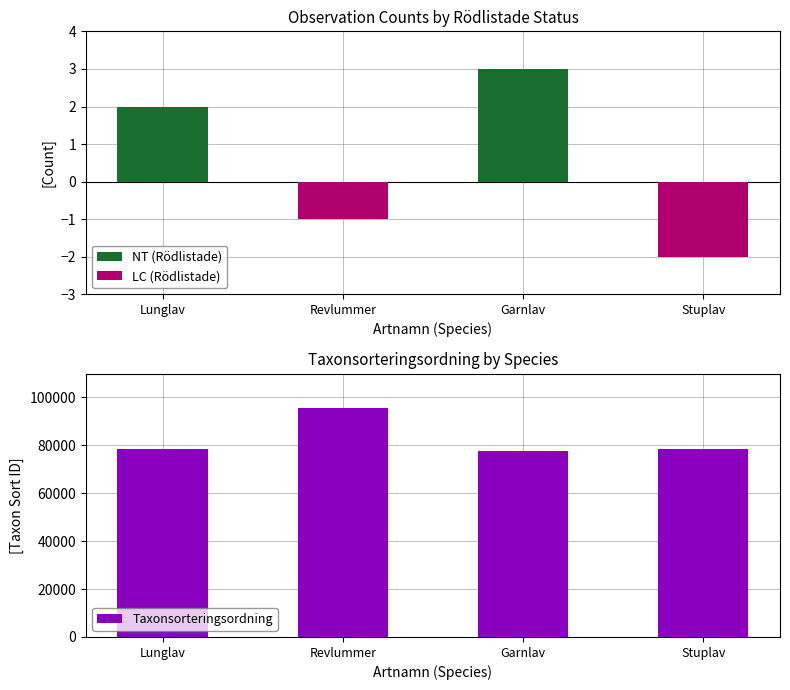

Rank the series at Lunglav from lowest to highest value.

LC (Rödlistade), NT (Rödlistade), Taxonsorteringsordning